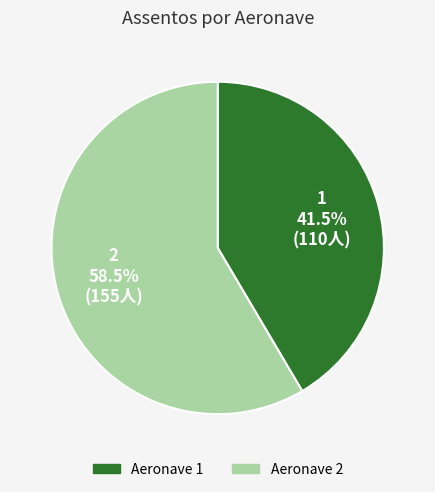

Count the number of slices in the pie.

2